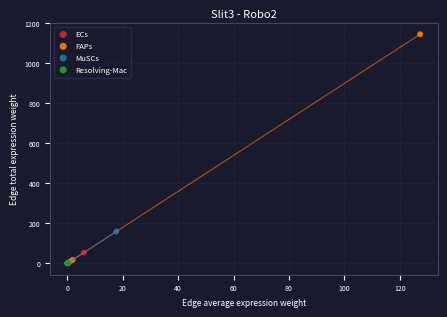

Which series has the largest Y range (max minus min)?

FAPs